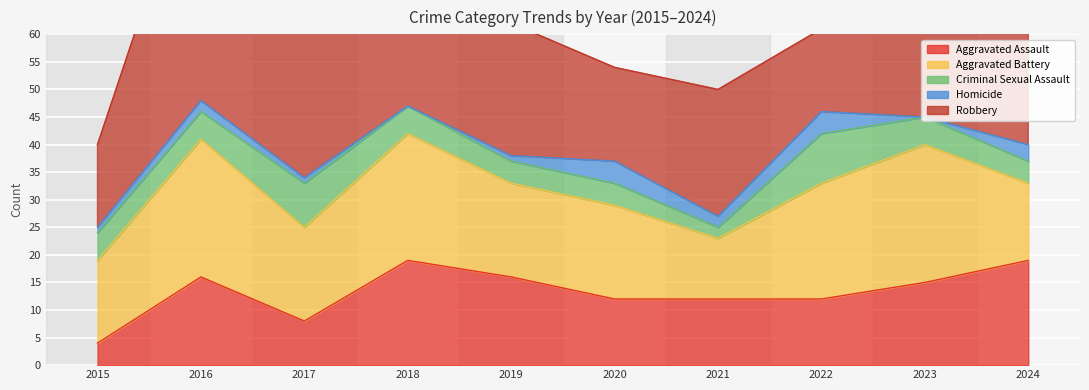

At 2017, list the series in order from largest to smallest.

Robbery, Aggravated Battery, Aggravated Assault, Criminal Sexual Assault, Homicide